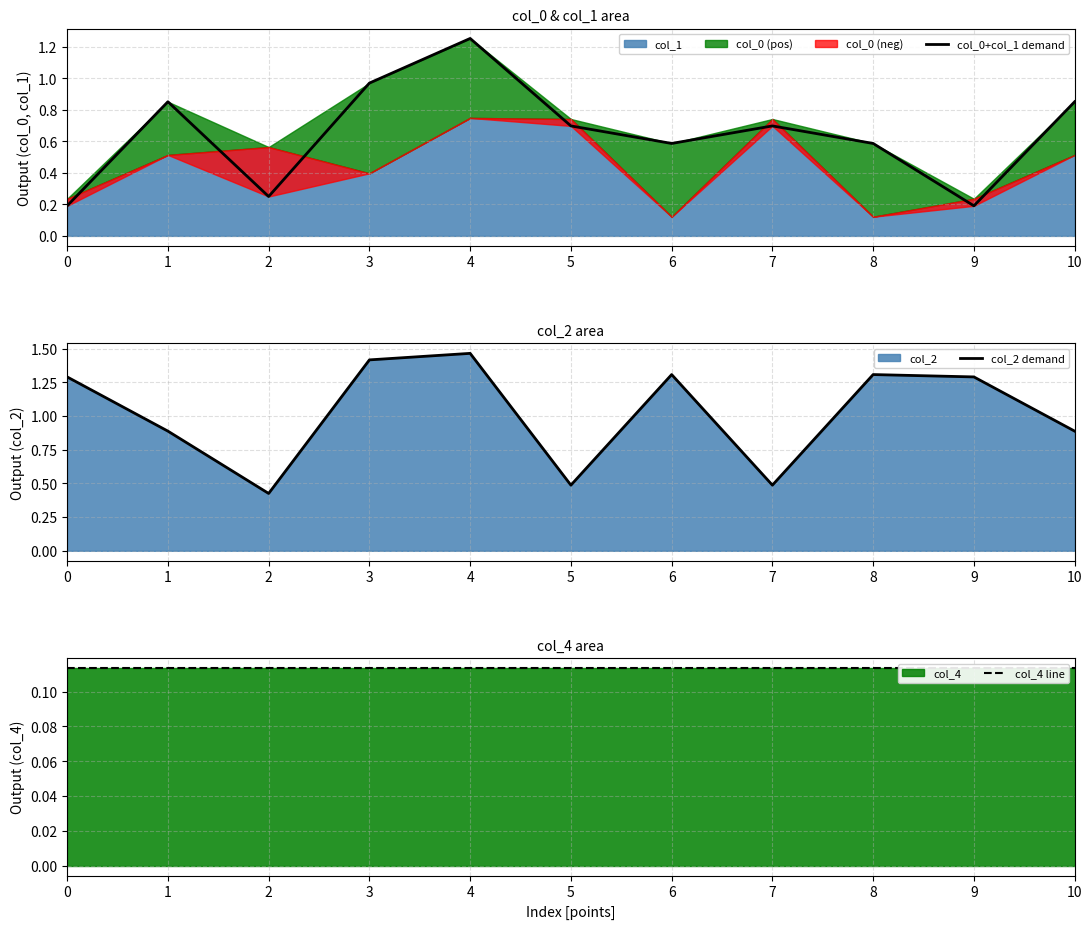

At which label is col_2 demand closest to 0?

2